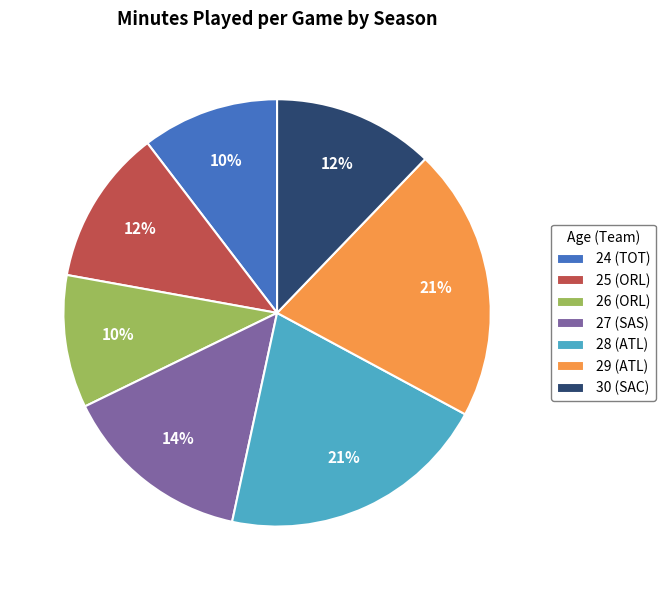

To the nearest percent, what percentage of the pie is 27 (SAS)?

14%